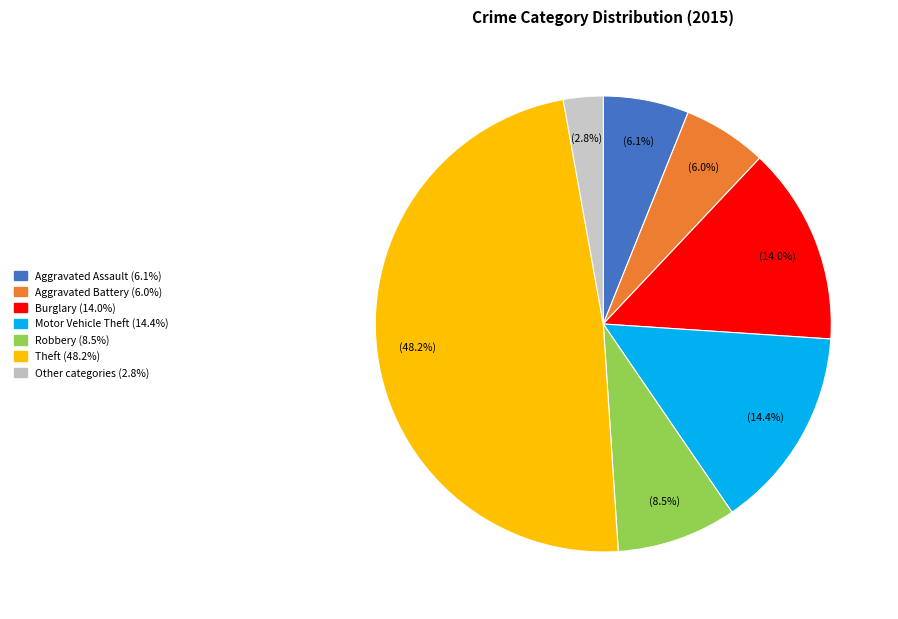

To the nearest percent, what is the average slice percentage?

14%